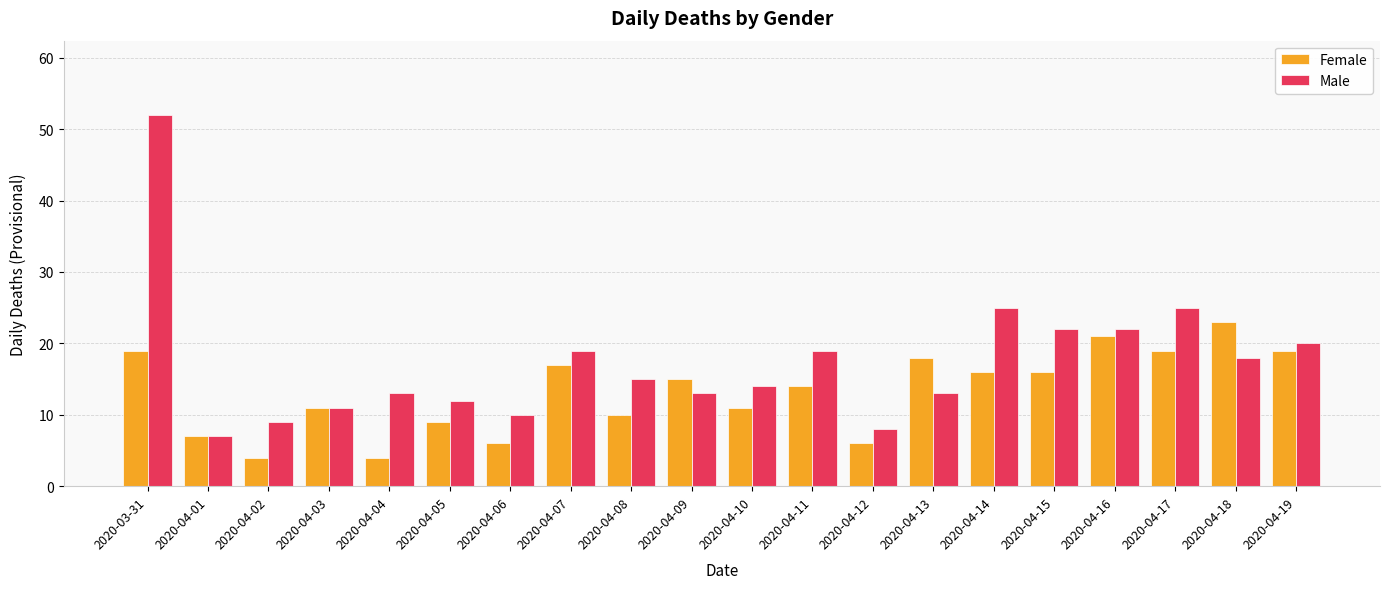

Reading left to right, what are all the values shown in this chart?

Female: 2020-03-31=19	2020-04-01=7	2020-04-02=4	2020-04-03=11	2020-04-04=4	2020-04-05=9	2020-04-06=6	2020-04-07=17	2020-04-08=10	2020-04-09=15	2020-04-10=11	2020-04-11=14	2020-04-12=6	2020-04-13=18	2020-04-14=16	2020-04-15=16	2020-04-16=21	2020-04-17=19	2020-04-18=23	2020-04-19=19
Male: 2020-03-31=52	2020-04-01=7	2020-04-02=9	2020-04-03=11	2020-04-04=13	2020-04-05=12	2020-04-06=10	2020-04-07=19	2020-04-08=15	2020-04-09=13	2020-04-10=14	2020-04-11=19	2020-04-12=8	2020-04-13=13	2020-04-14=25	2020-04-15=22	2020-04-16=22	2020-04-17=25	2020-04-18=18	2020-04-19=20